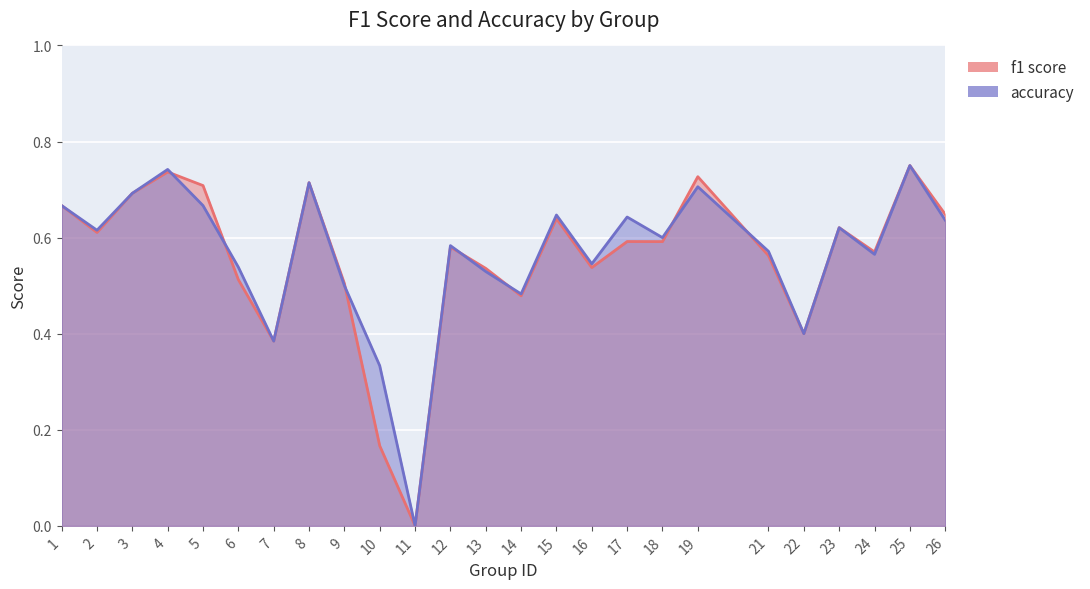

At which category is the sum across all series the highest?

25